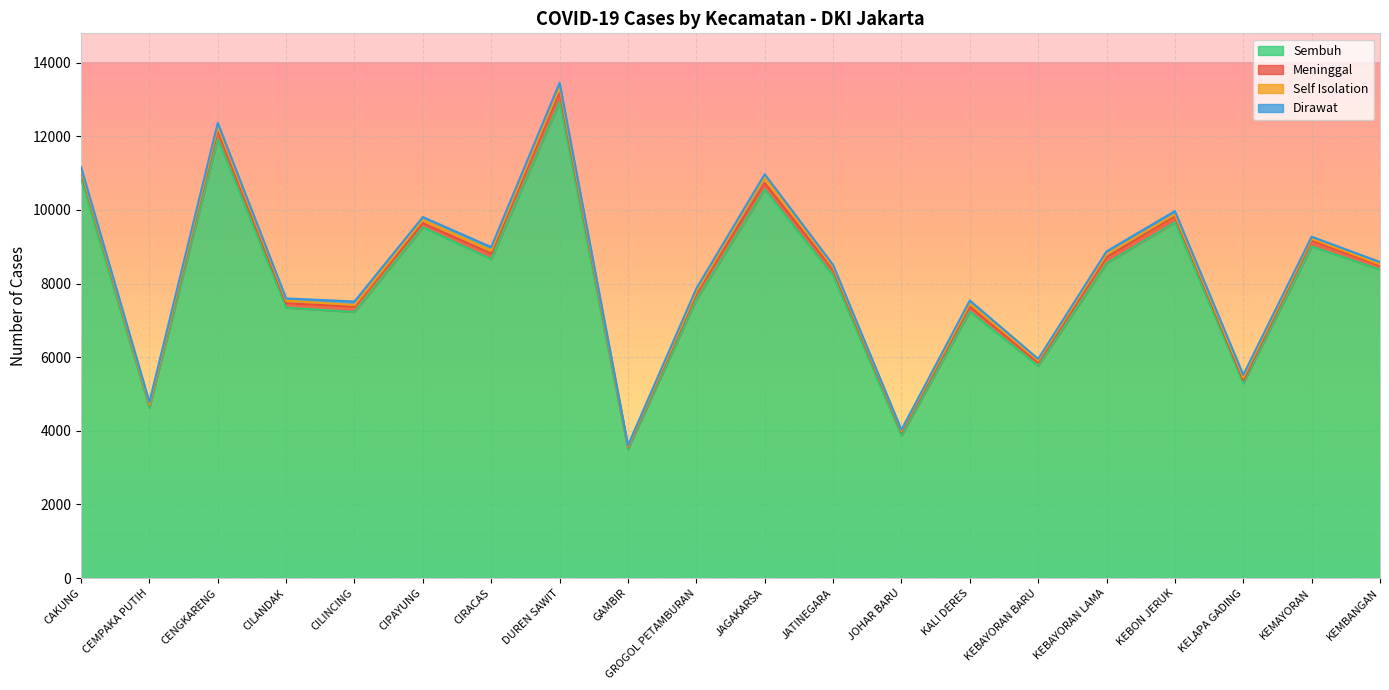

Reading right to left, list all the values displayed in this chart.

Sembuh: 8377	9008	5287	9662	8551	5764	7240	3866	8219	10556	7561	3498	12929	8664	9532	7228	7345	11925	4629	10848
Meninggal: 110	161	87	172	161	91	135	97	161	178	152	57	274	152	110	144	118	244	71	192
Self Isolation: 35	48	72	47	82	54	78	35	64	163	66	20	120	84	89	44	75	90	19	54
Dirawat: 63	56	72	87	80	44	87	28	64	74	86	28	130	91	76	98	57	106	60	72